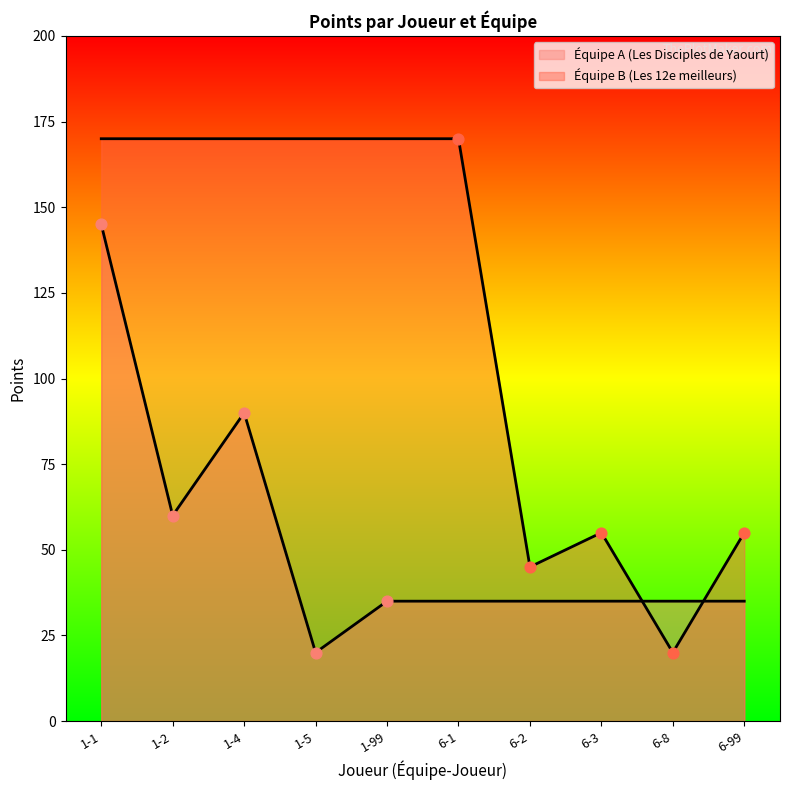

How many lines are shown in the chart?

2